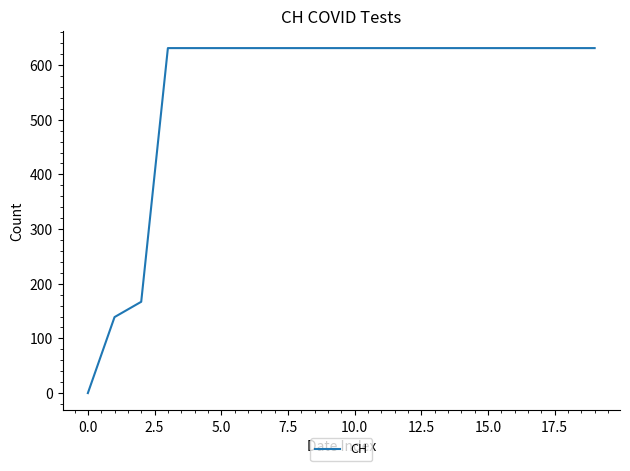

What is the difference between the maximum and minimum values?

631